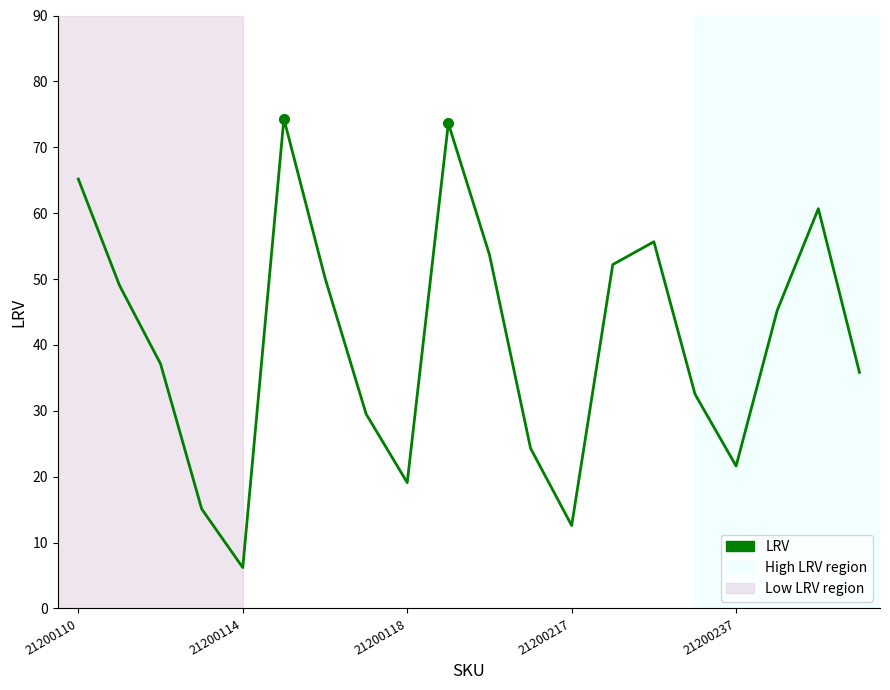

What is the difference between the maximum and minimum values?

68.1